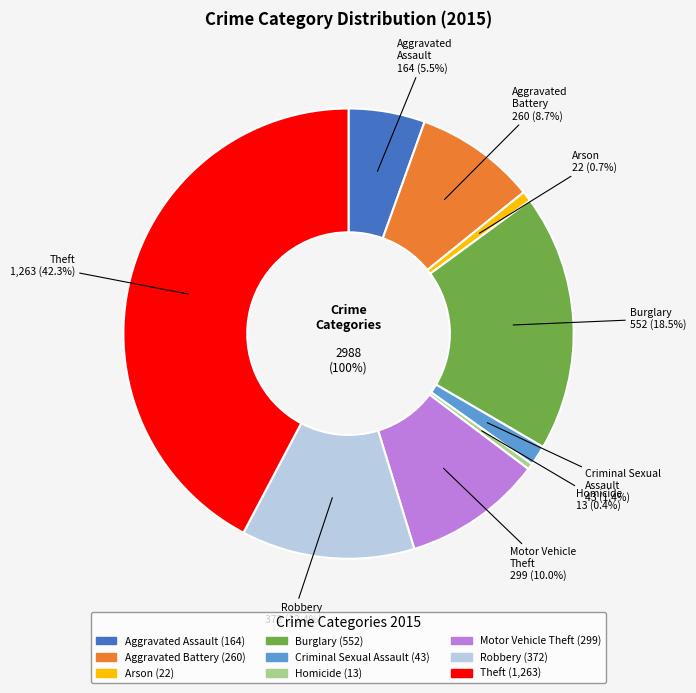

Does any single category account for the majority?

No